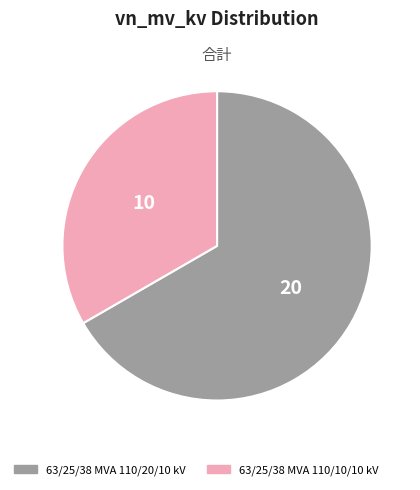

How many segments does this pie chart have?

2